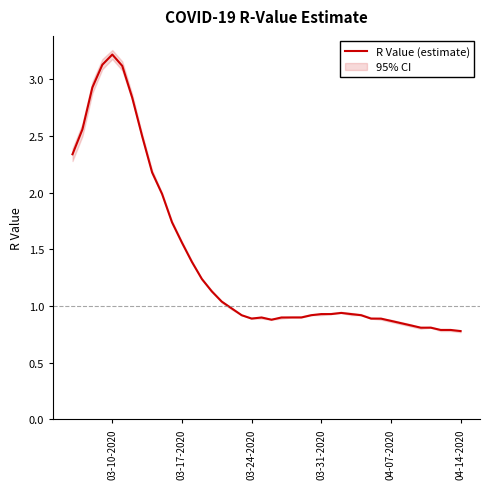

What is the difference between the second highest and second lowest values?

2.3